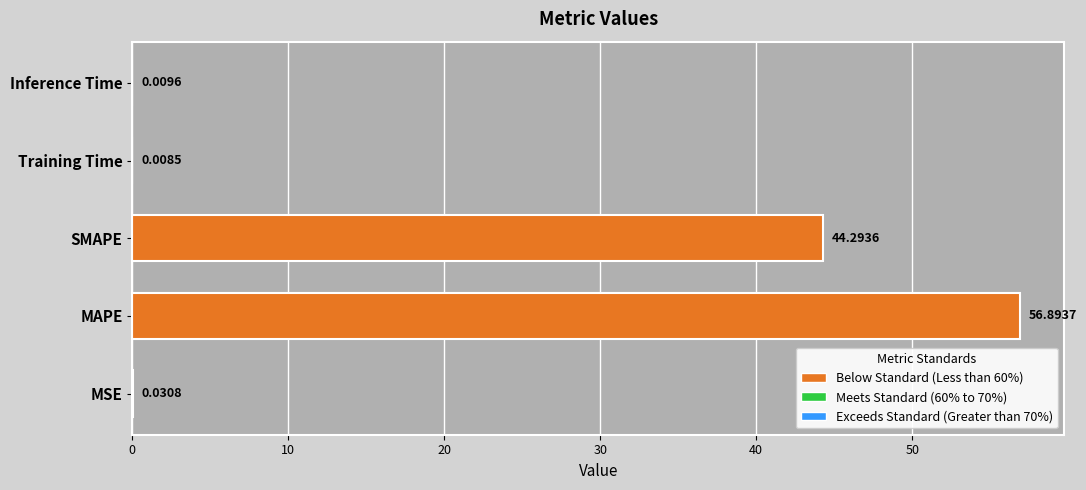

Which has a higher value, MSE or SMAPE?

SMAPE